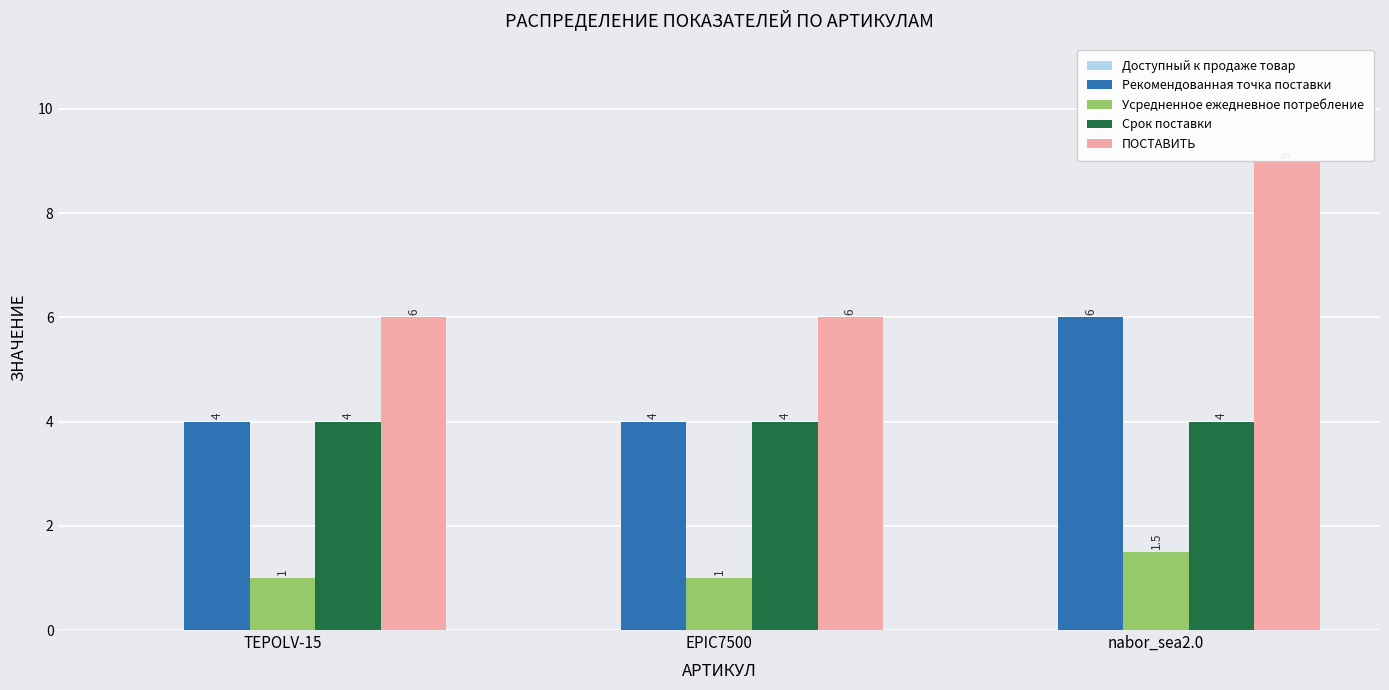

At how many categories does at least one series exceed 2?

3